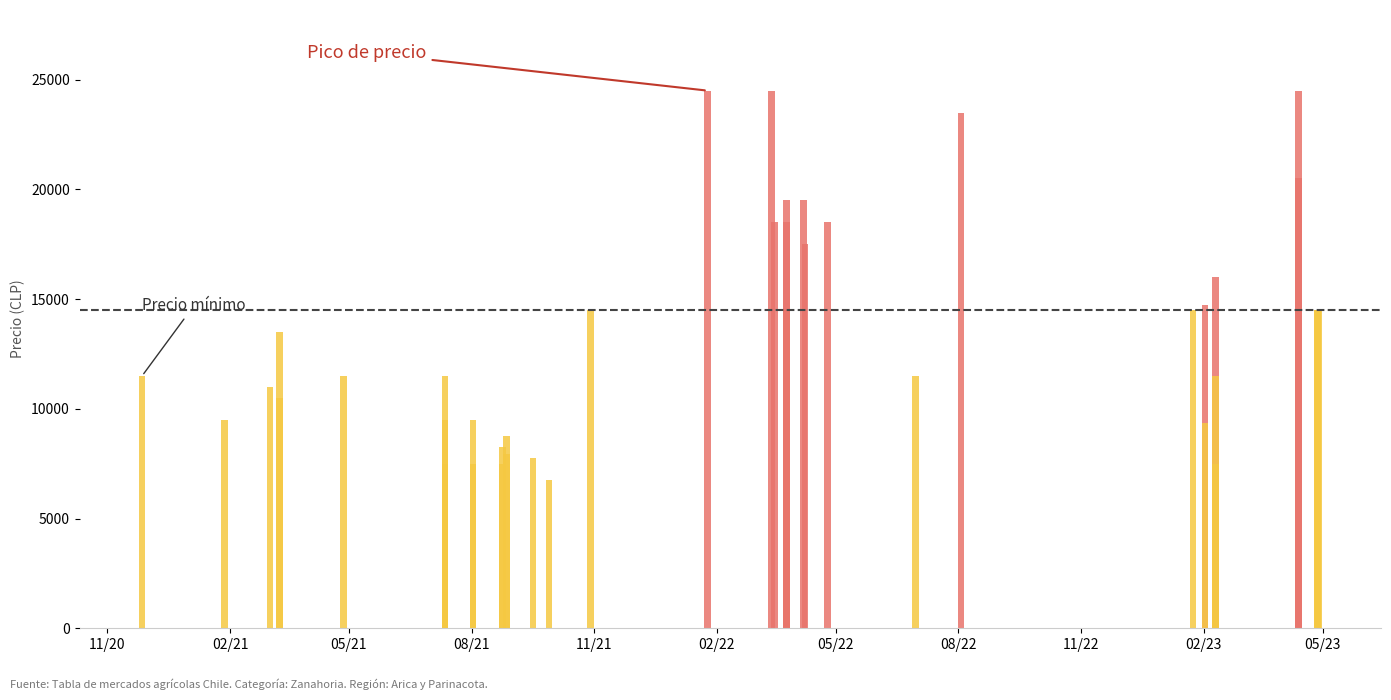

Rank the series by their maximum value, from lowest to highest.

Precio minimo, Precio promedio ponderado, Precio maximo